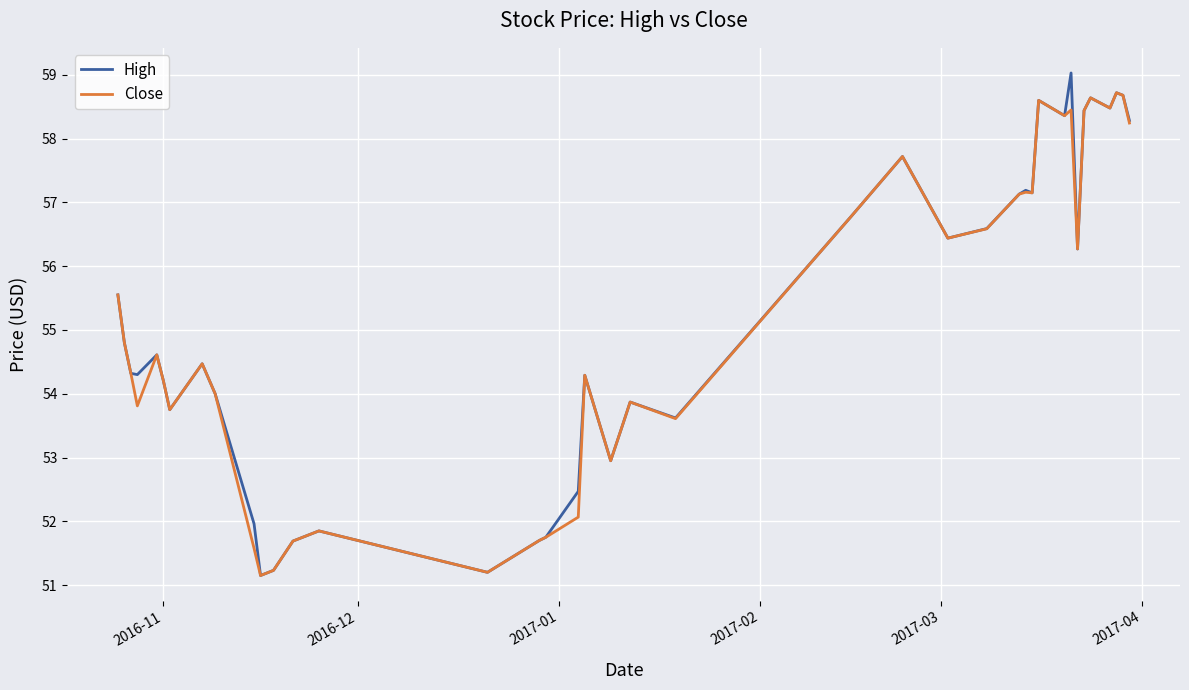

Which series has the widest spread of values?

High